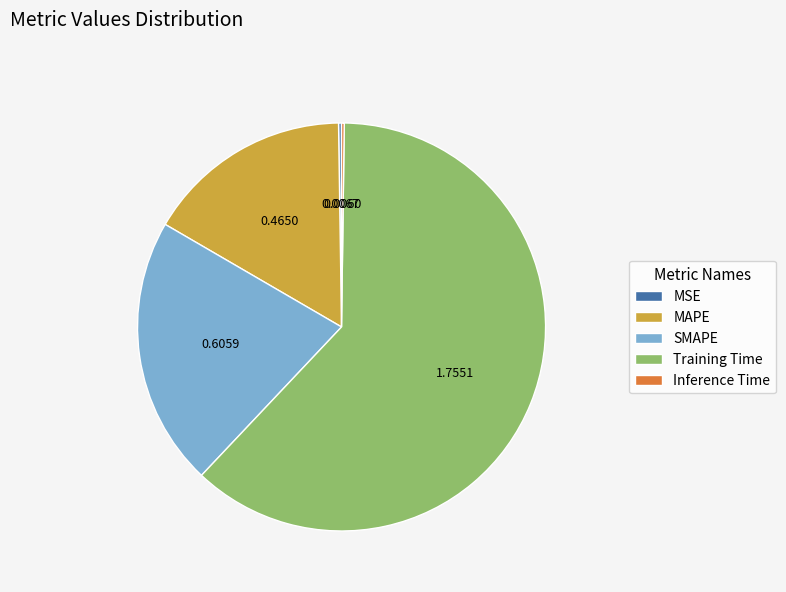

Combined, do SMAPE and Training Time account for over 50%?

Yes